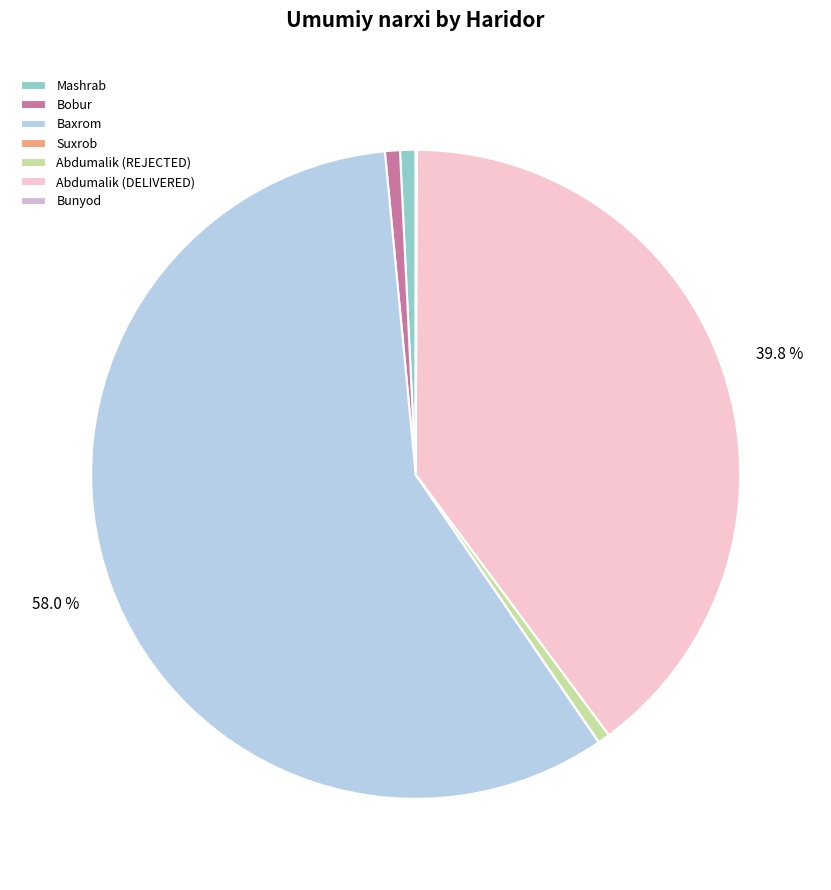

Which has a higher value, Bunyod or Mashrab?

Mashrab